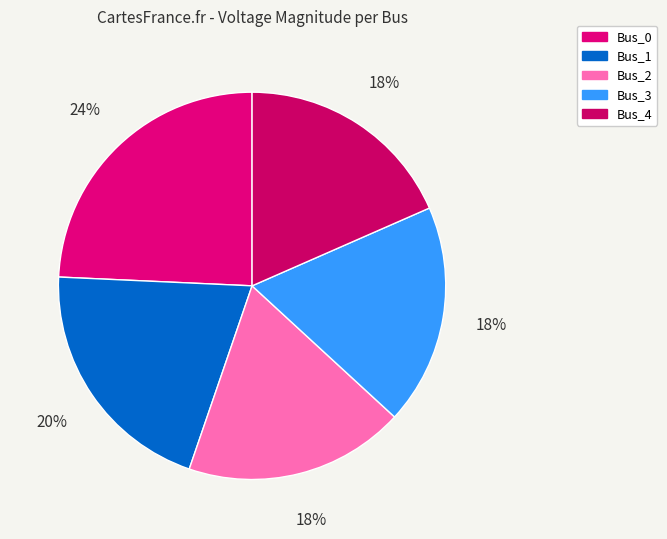

Does Bus_0 account for over 50% of the chart?

No